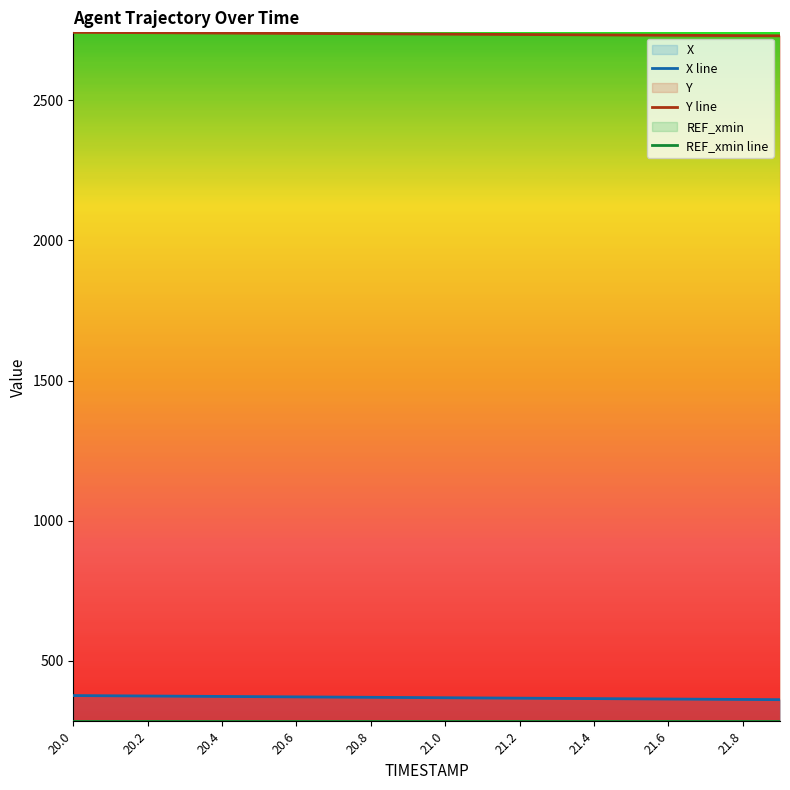

What is the maximum value for X line?

374.9